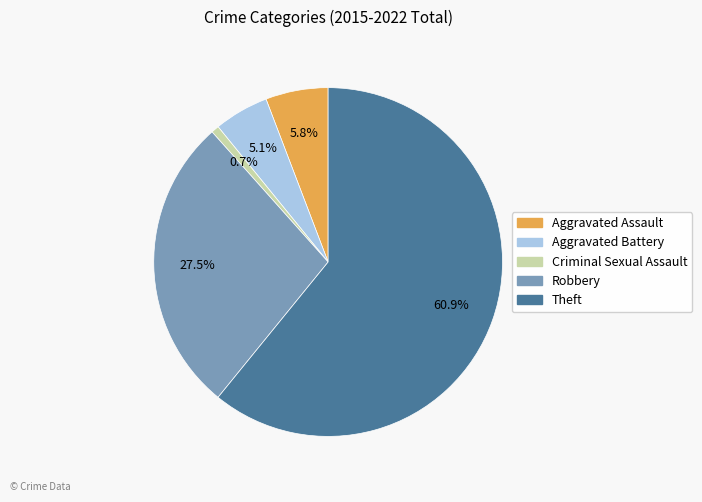

Which slice represents more than half of the pie?

Theft